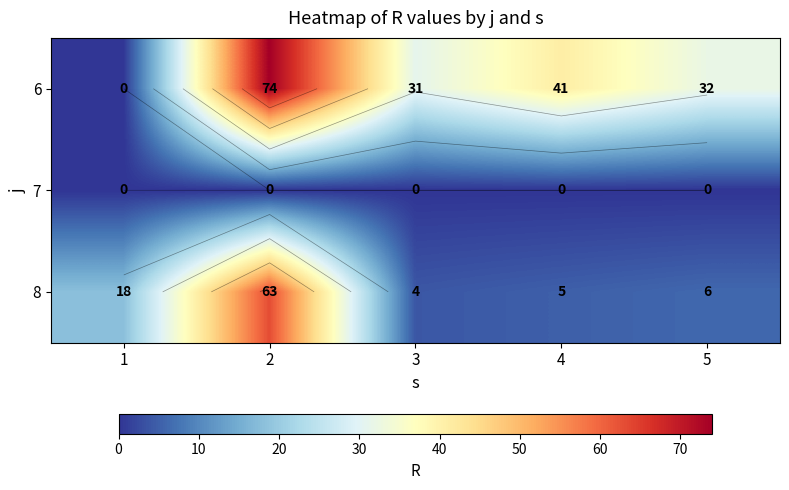

Which category has the highest value in the 6 series?

2